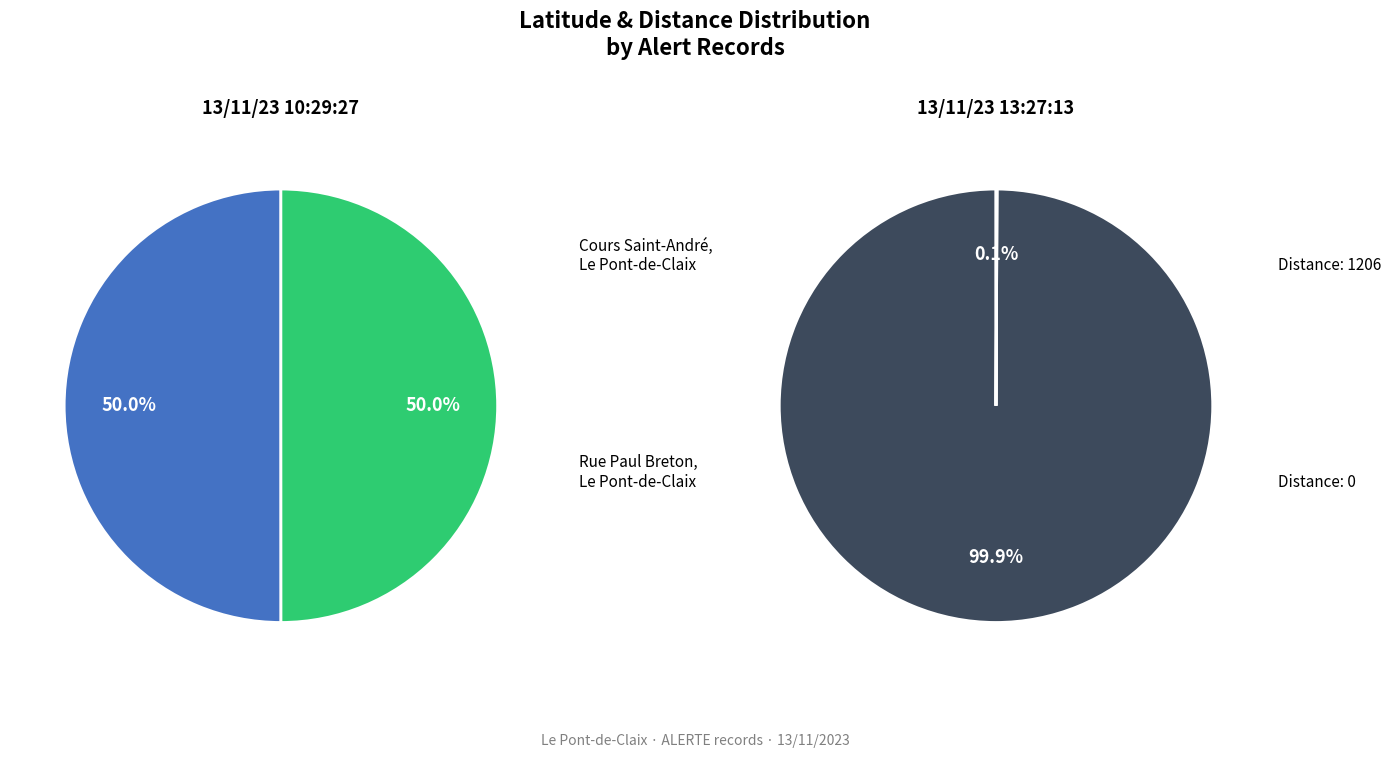

To the nearest percent, what is the combined percentage of Cours Saint-André, Le Pont-de-Claix and Rue Paul Breton, Le Pont-de-Claix?

100%